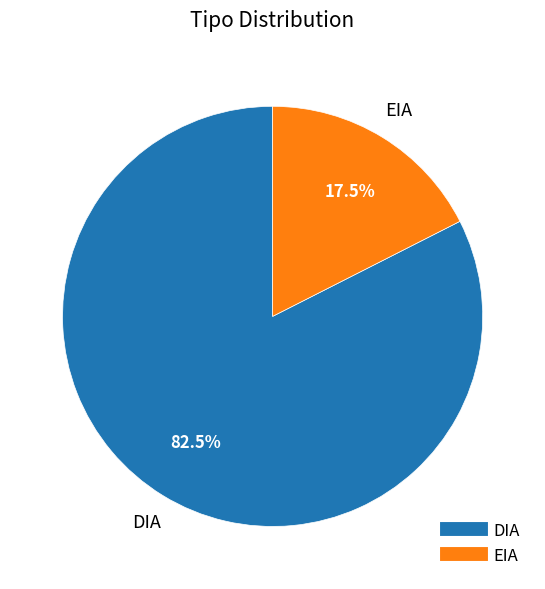

Which has a higher value, DIA or EIA?

DIA